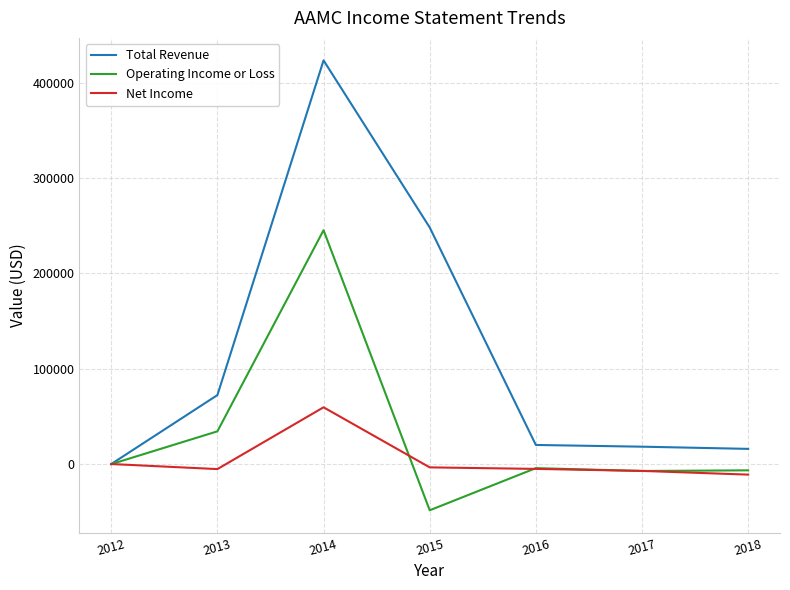

Read the Operating Income or Loss value at 2018.

-6600